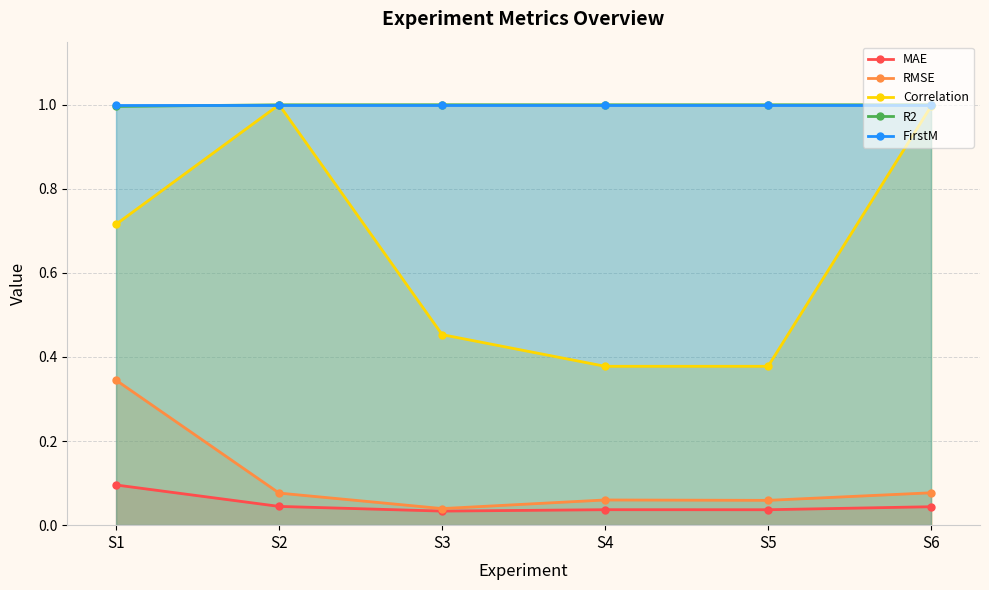

What is the value of the Correlation point at the 3rd from the left?

0.5